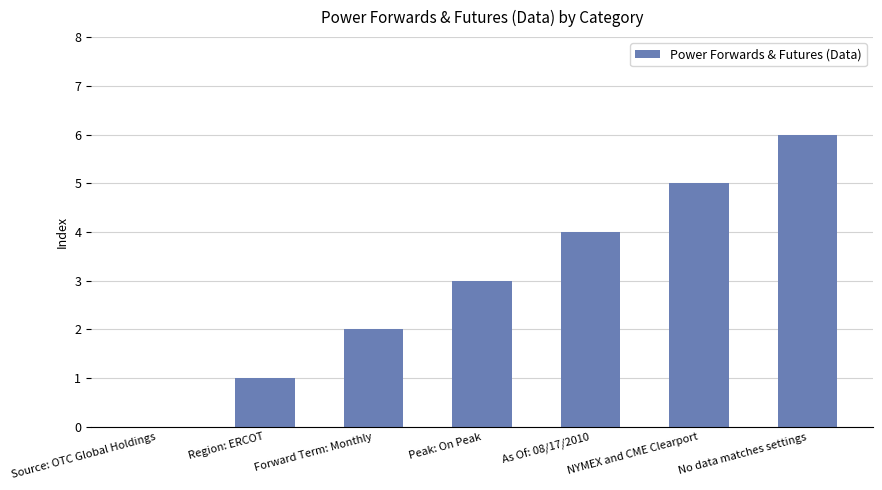

Which has a higher value, Source: OTC Global Holdings or As Of: 08/17/2010?

As Of: 08/17/2010